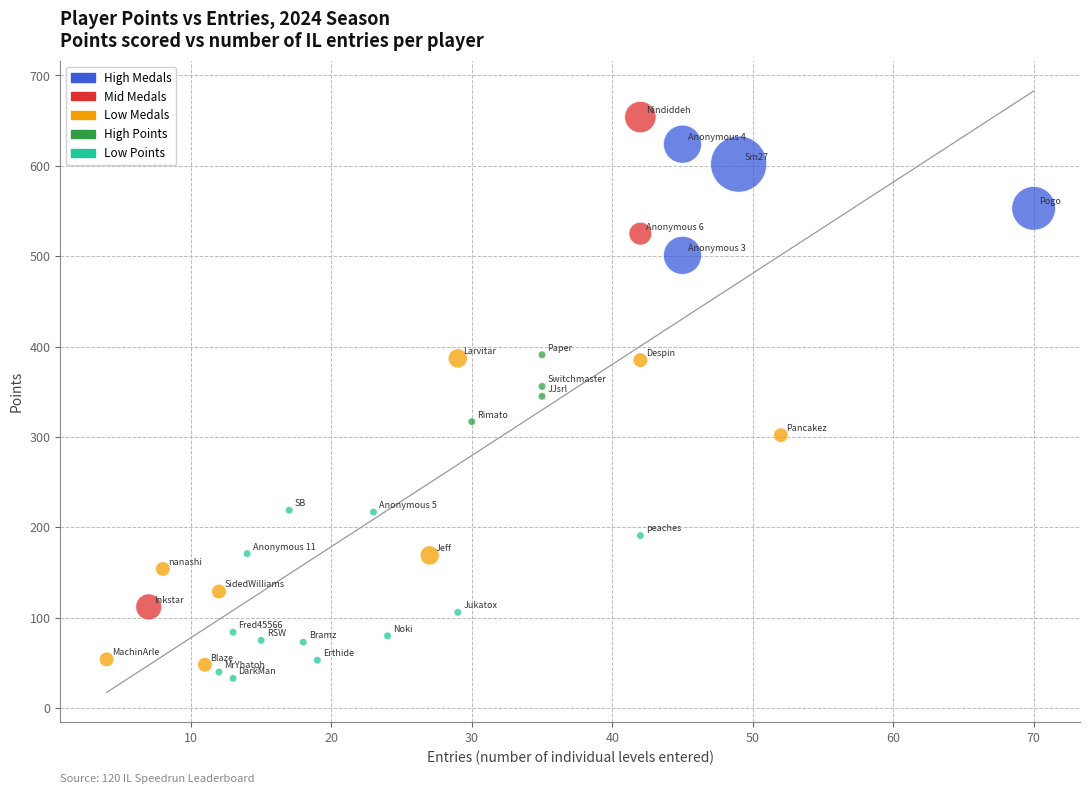

Which series has the widest spread of Y values?

Mid Medals